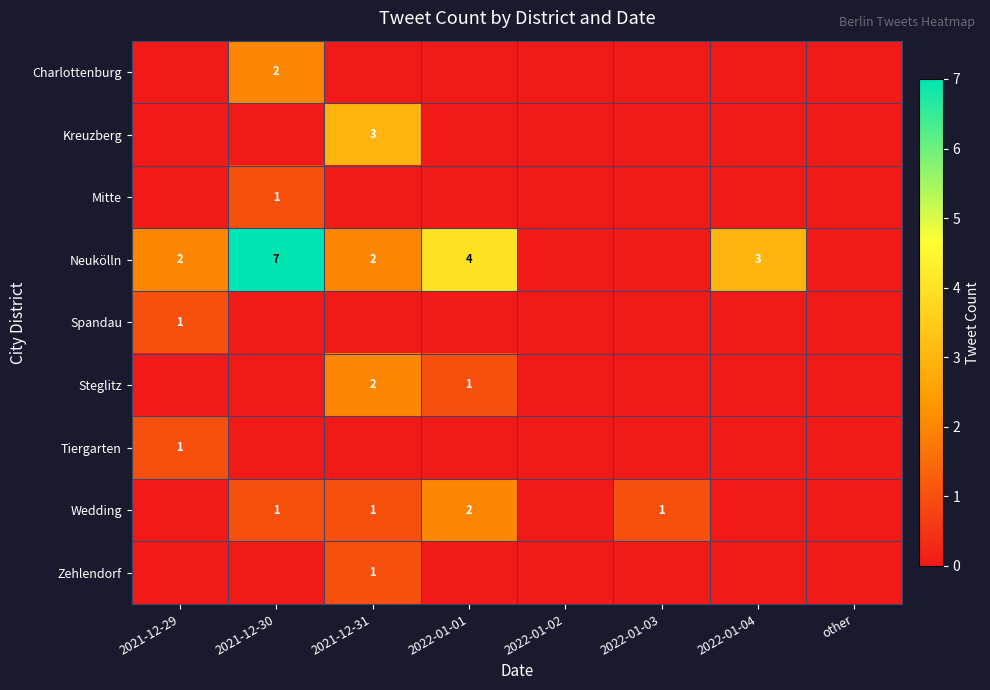

Is it true that Tiergarten equals 1 at 2021-12-29?

True